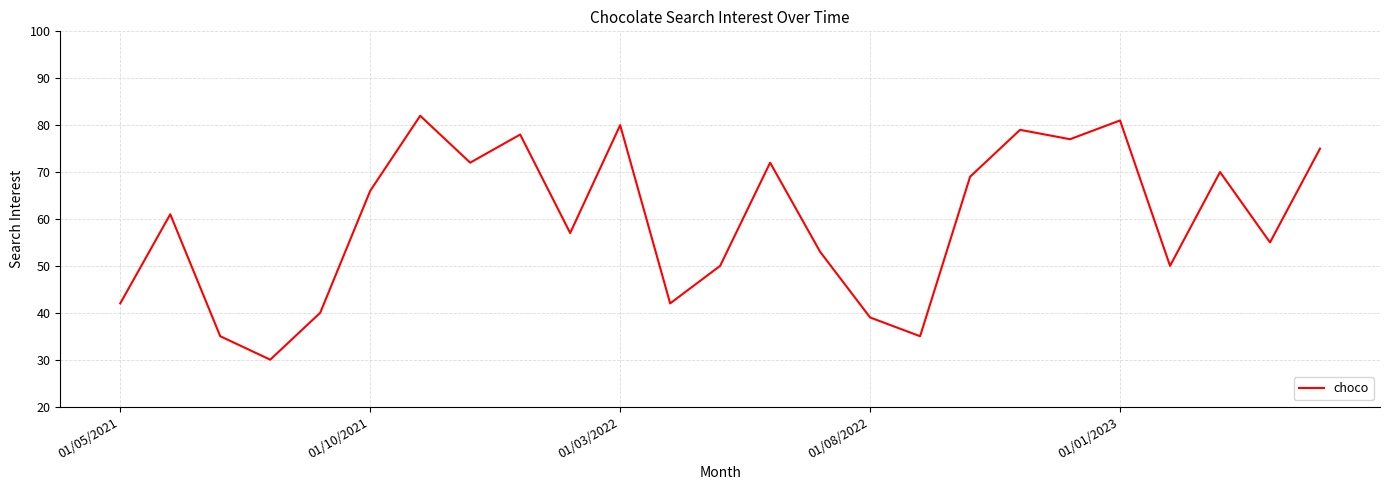

What is the minimum value shown in the chart?

30